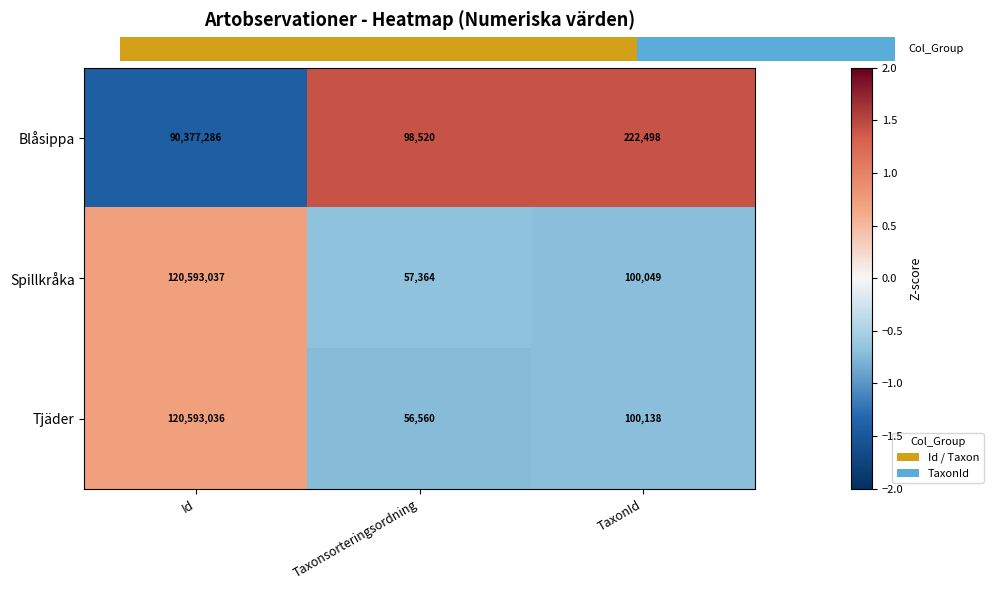

What is the minimum value for Spillkråka?

57364